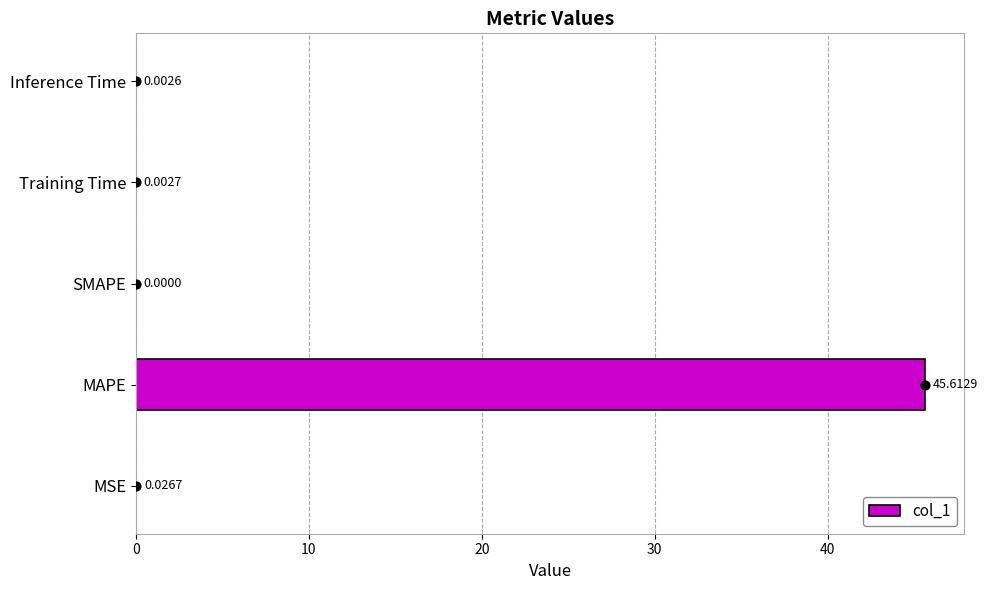

At which label is col_1 closest to 22?

MSE